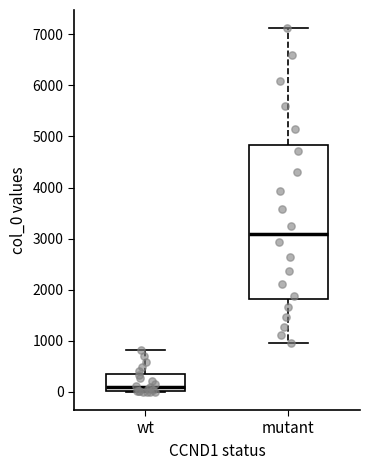

Which box has the lowest median line?

wt